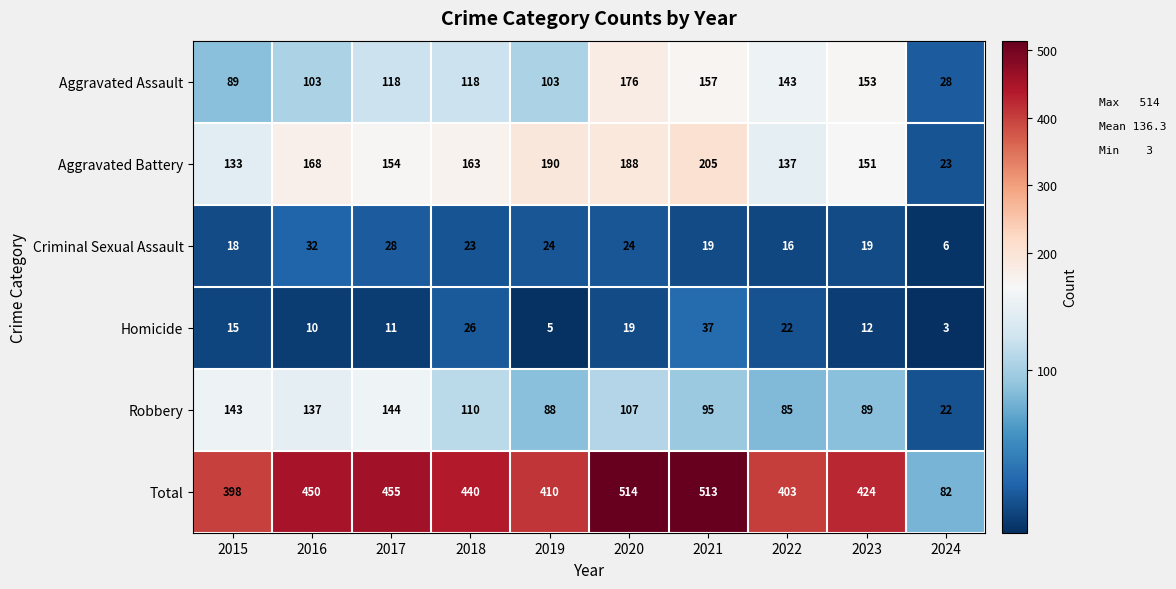

How many data points in Aggravated Battery are less than 163?

5